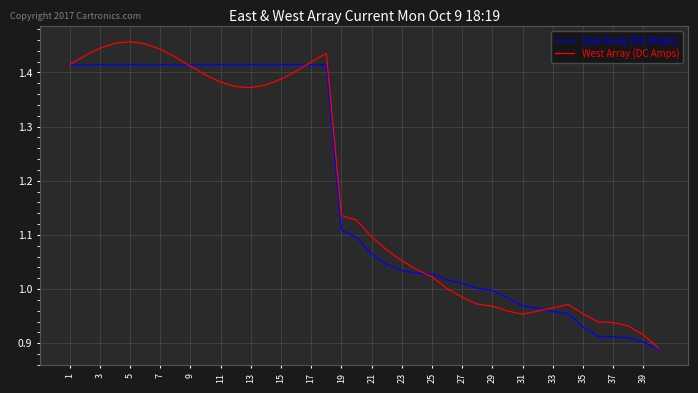

True or false: West Array (DC Amps) has more than 1 points higher than both neighbors.

True